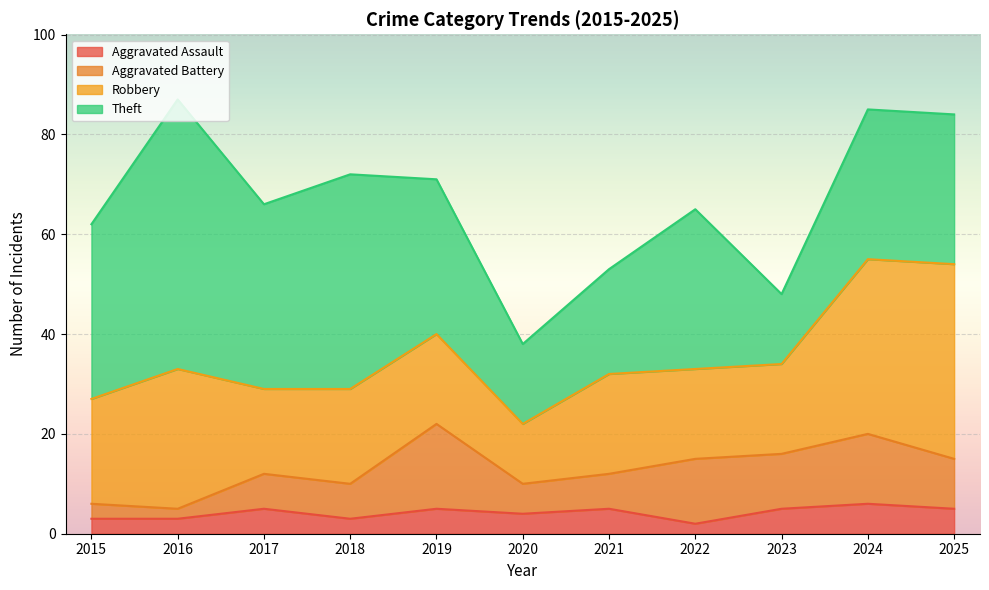

At how many categories does at least one series exceed 26?

8